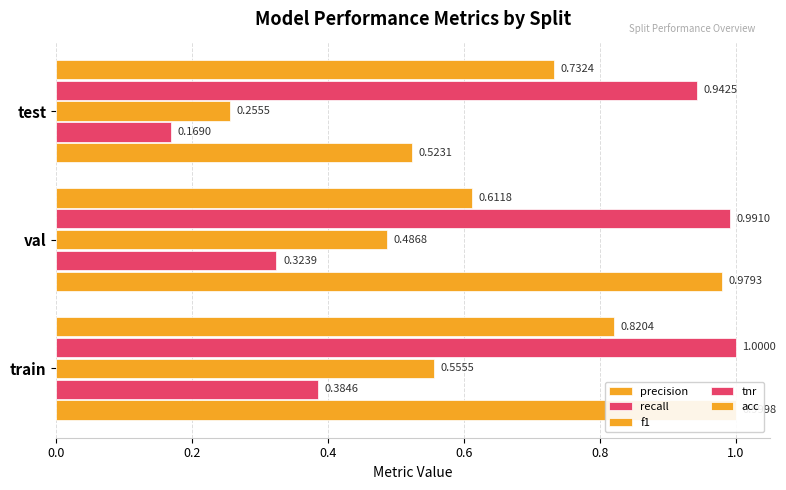

What is the value of the f1 bar at the 3rd from the left?

0.3